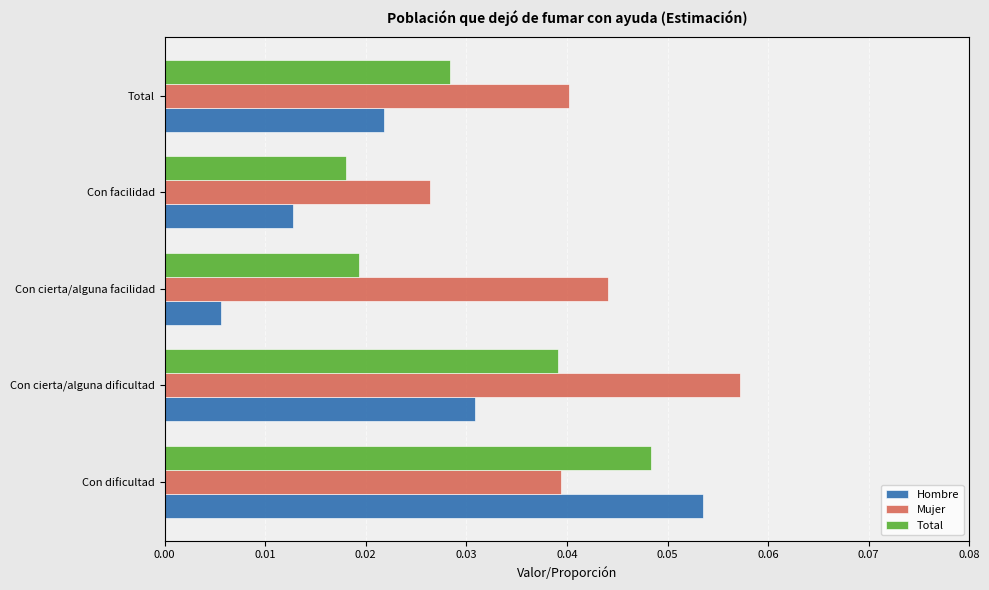

Where is Hombre nearest to the value 0?

Con cierta/alguna facilidad